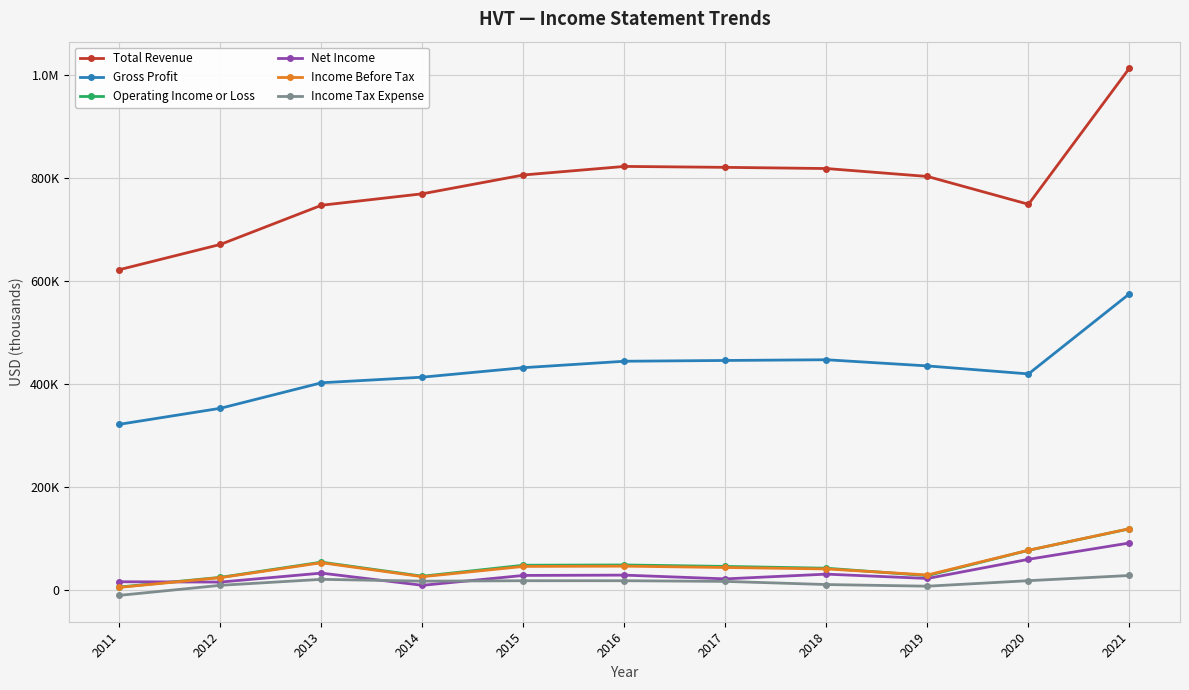

True or false: Operating Income or Loss and Gross Profit intersect in this chart.

False